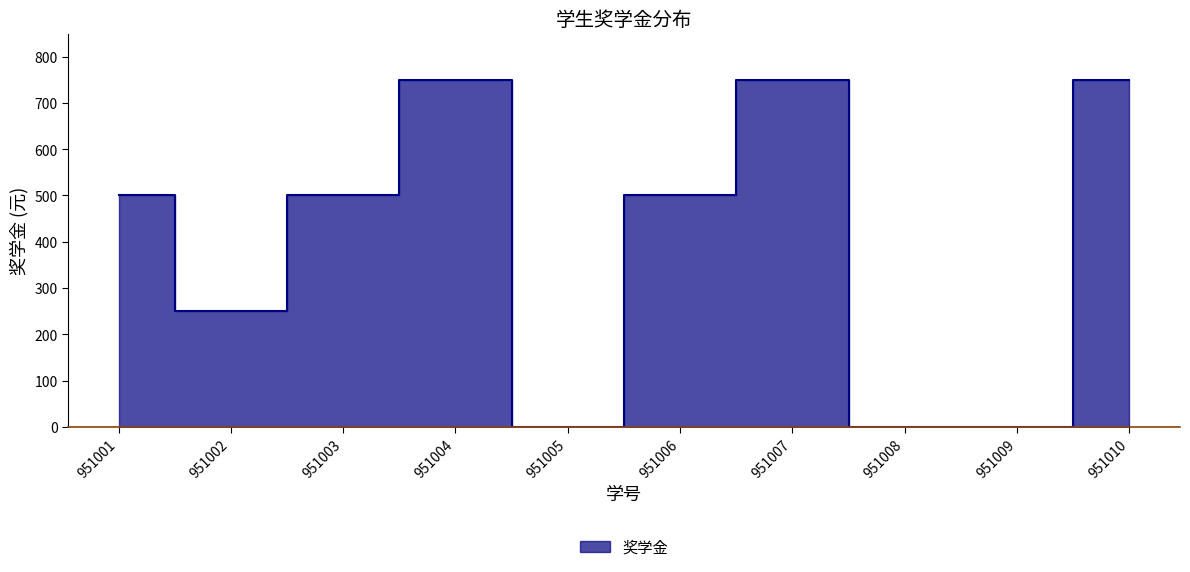

True or false: the data shows 1057 at 951007.

False